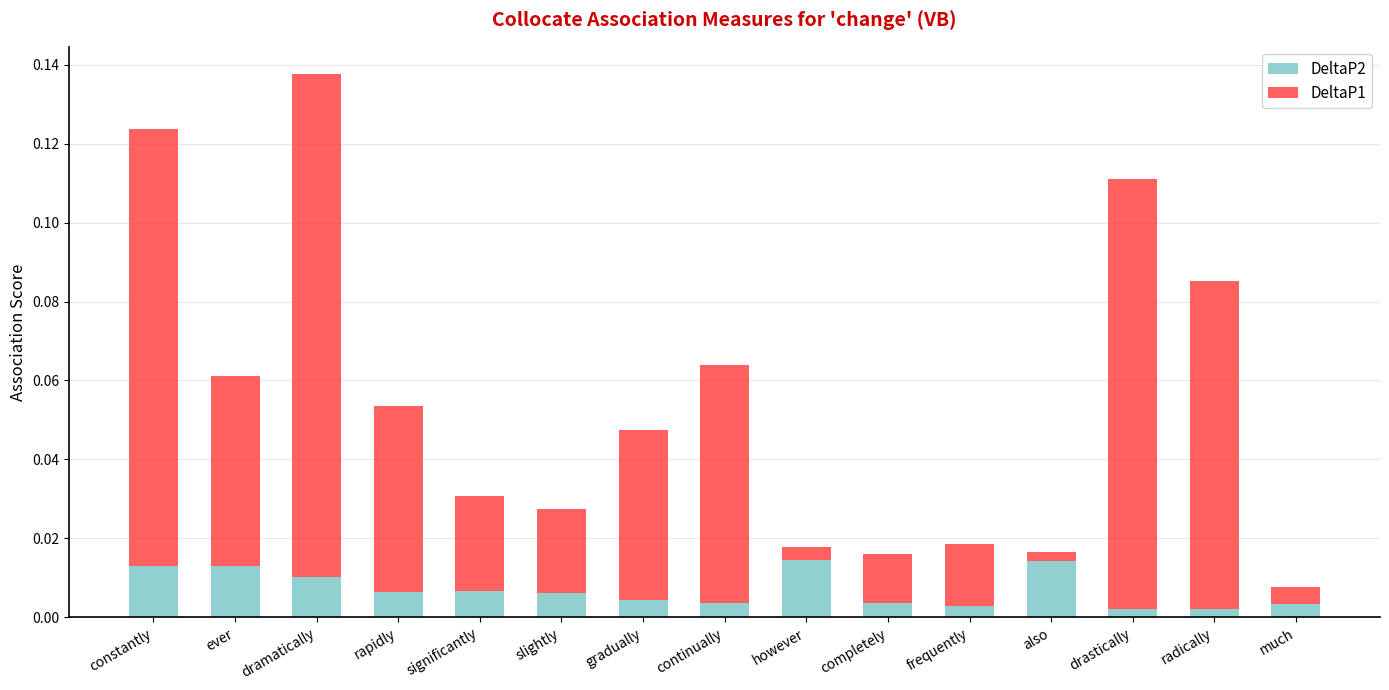

Count the DeltaP2 values in the range 0 to 1.

15